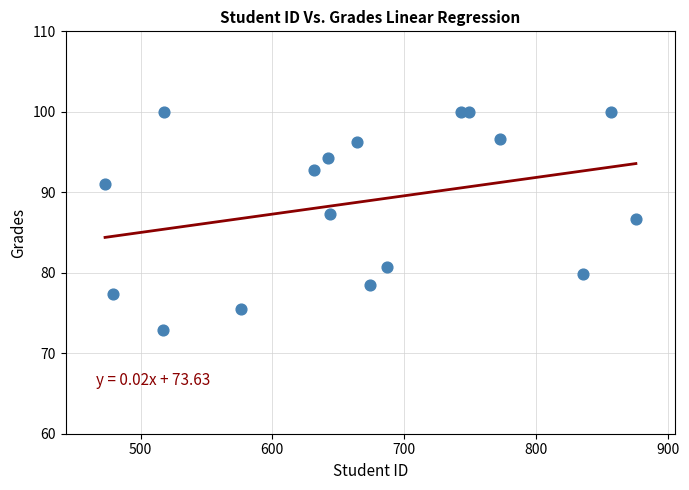

What is the range of X values (max minus min)?

403.0